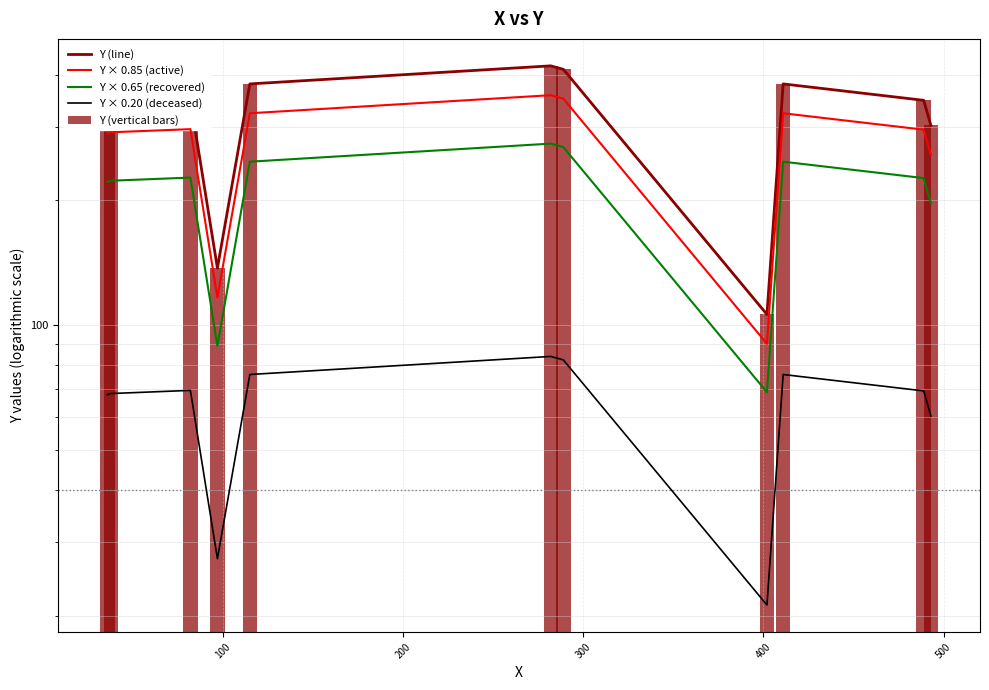

Which series has the largest range (max minus min)?

Y (line)